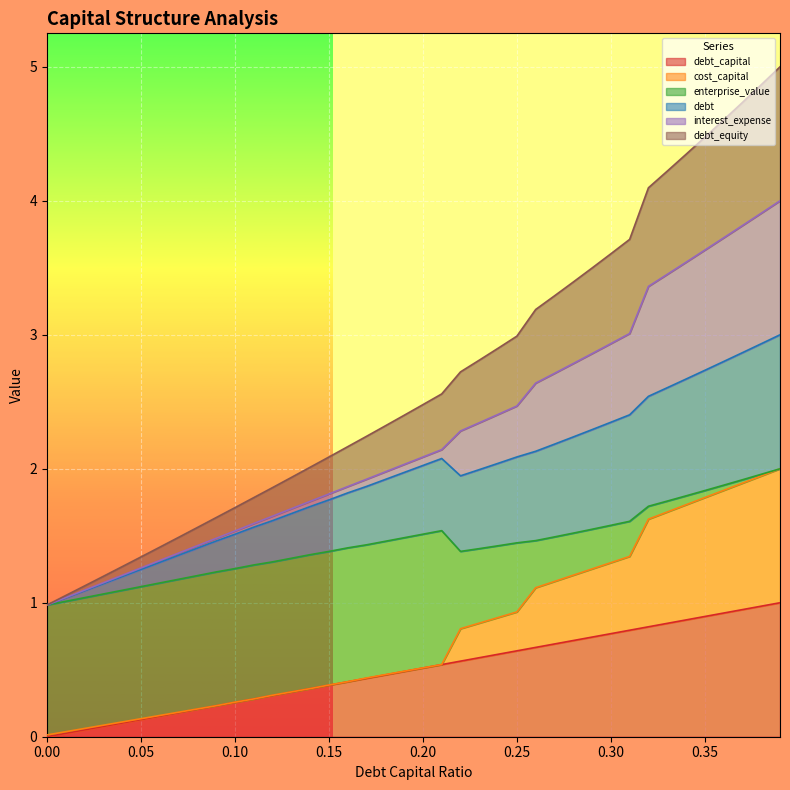

What position from the left is 0.02?

3